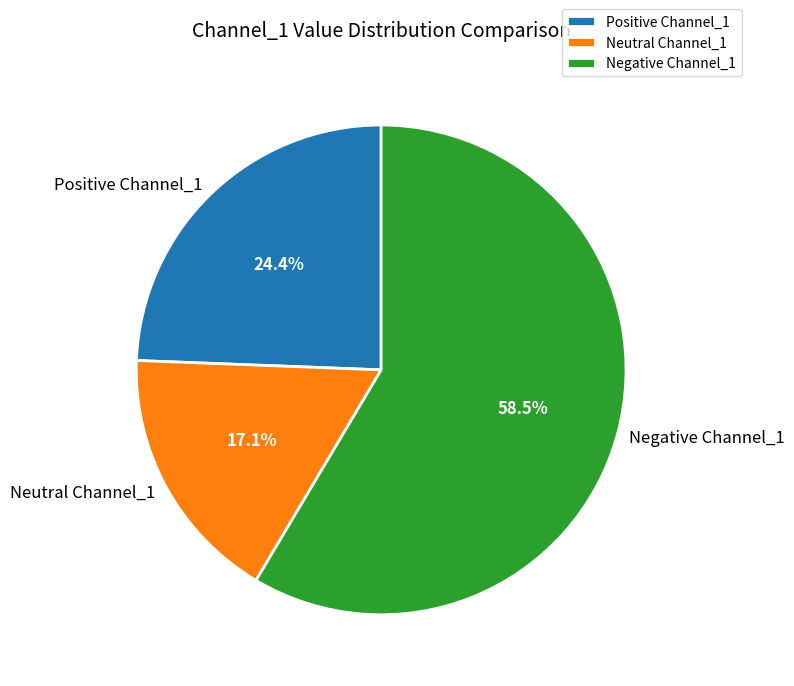

Which category has the smallest portion of the pie?

Neutral Channel_1